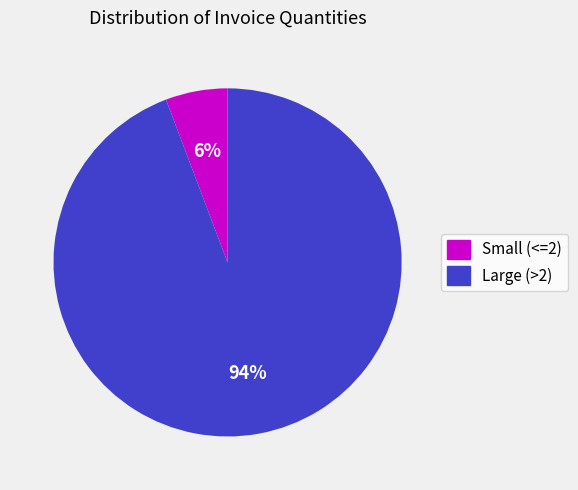

Between Small (<=2) and Large (>2), which is larger?

Large (>2)